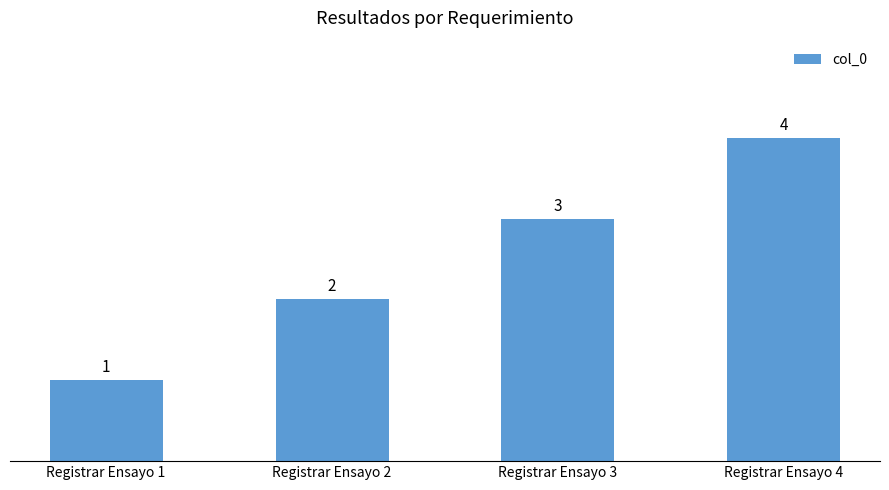

Reading left to right, extract all data points from this chart.

1	2	3	4